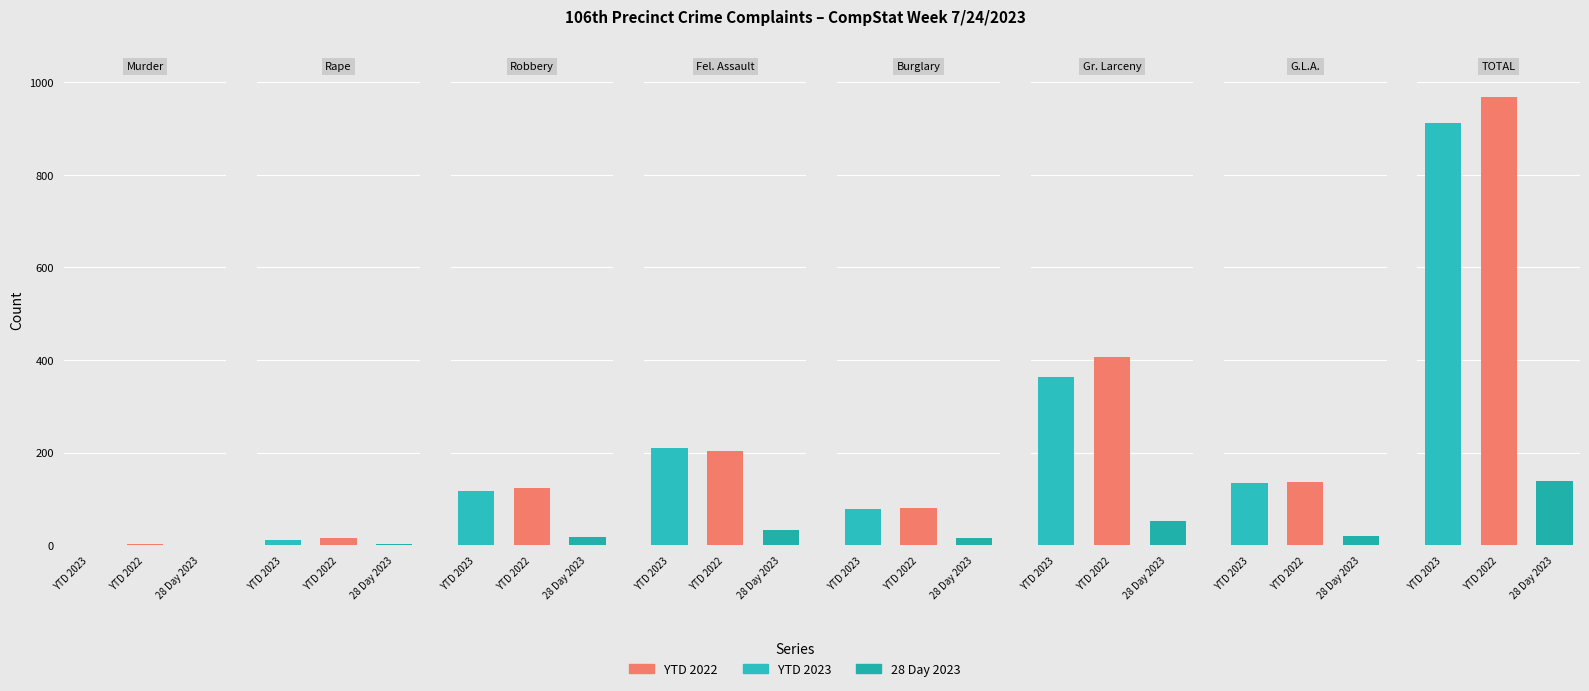

What is the average value of the YTD 2022 series?

242